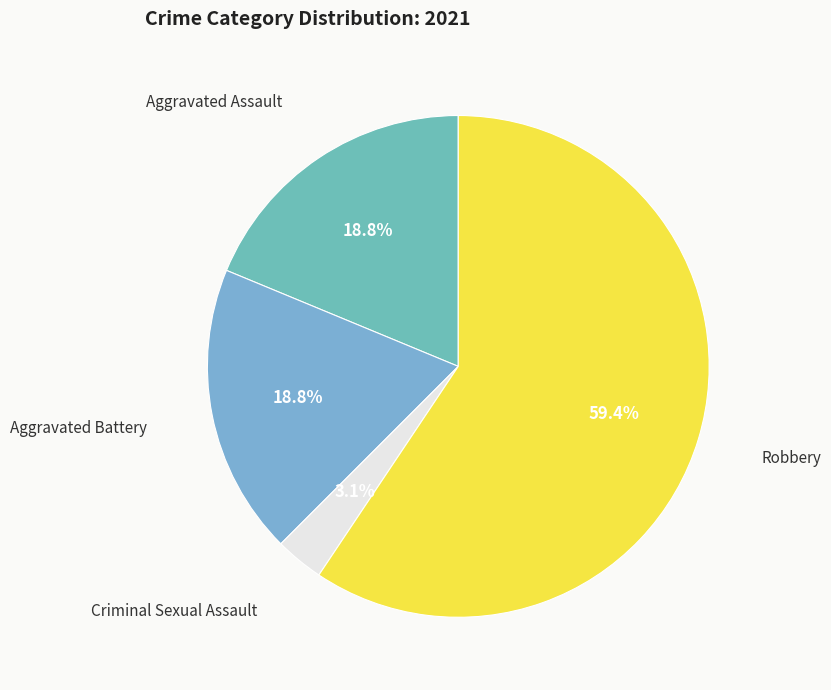

Rank the categories by value from highest to lowest.

Robbery, Aggravated Assault, Aggravated Battery, Criminal Sexual Assault